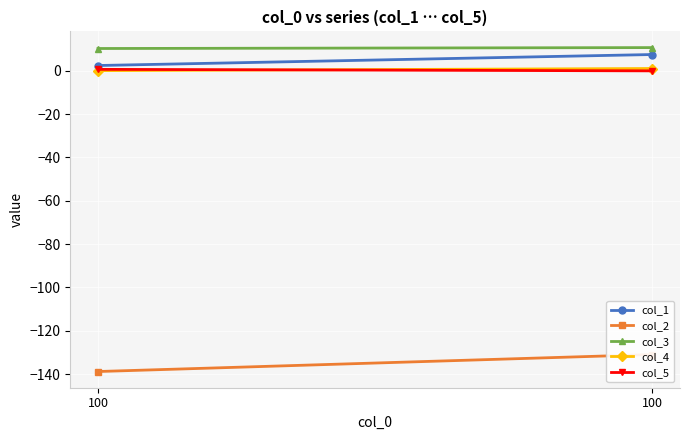

Reading right to left, what are all the values shown in this chart?

col_1: 100=7.5	100=2.4
col_2: 100=-130.9	100=-138.8
col_3: 100=10.7	100=10.3
col_4: 100=1.1	100=0.1
col_5: 100=-0.0	100=0.7